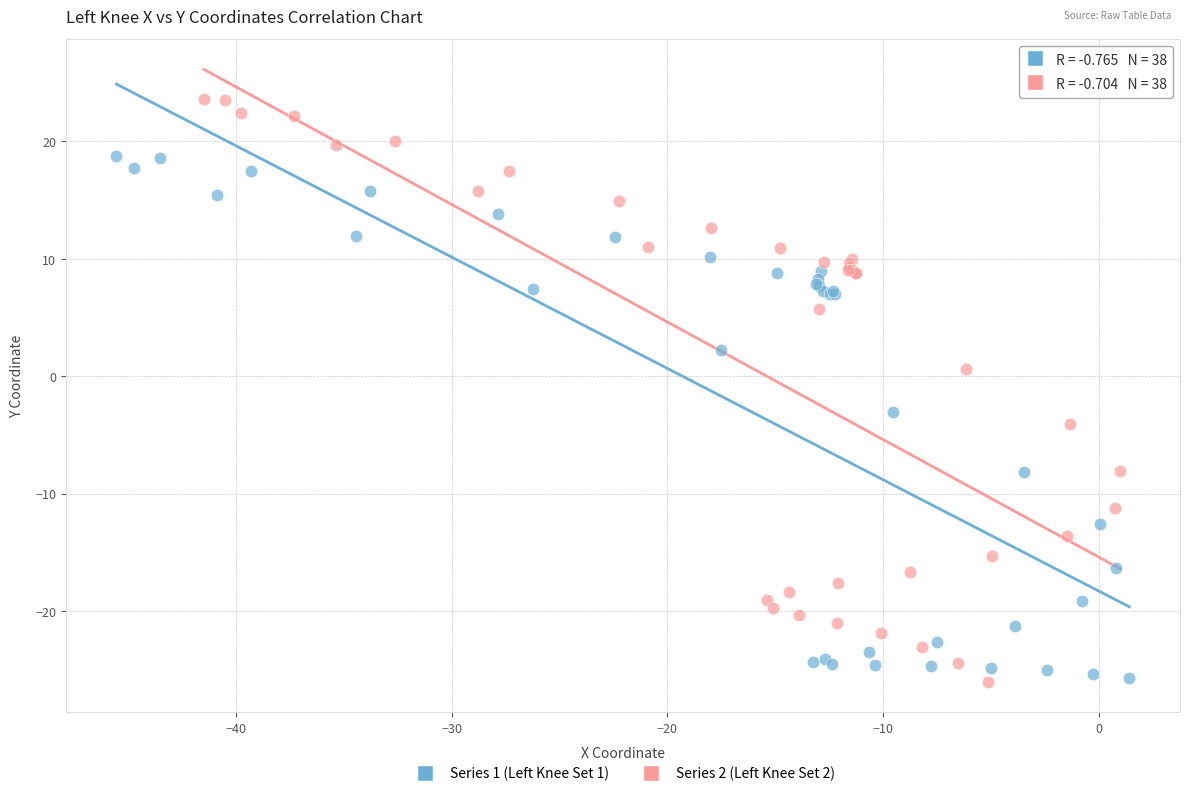

Which series has the largest Y range (max minus min)?

Series 2 (Left Knee Set 2)